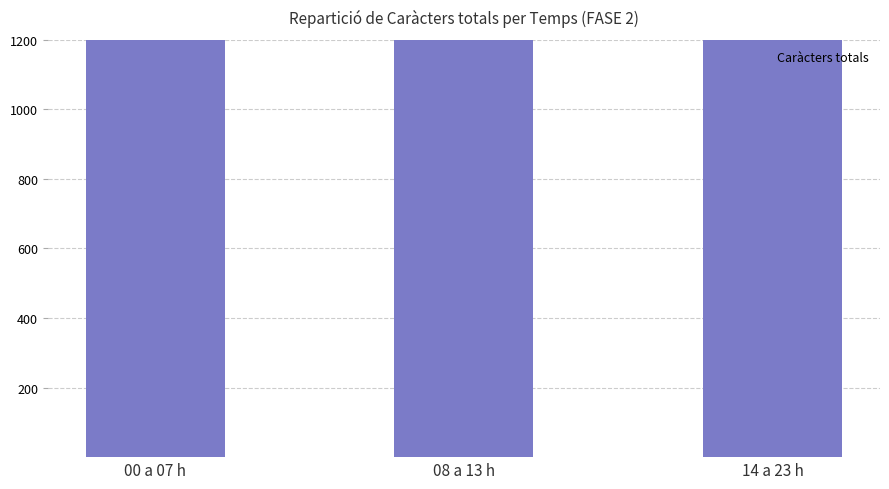

Which category has the lowest value across all series?

14 a 23 h